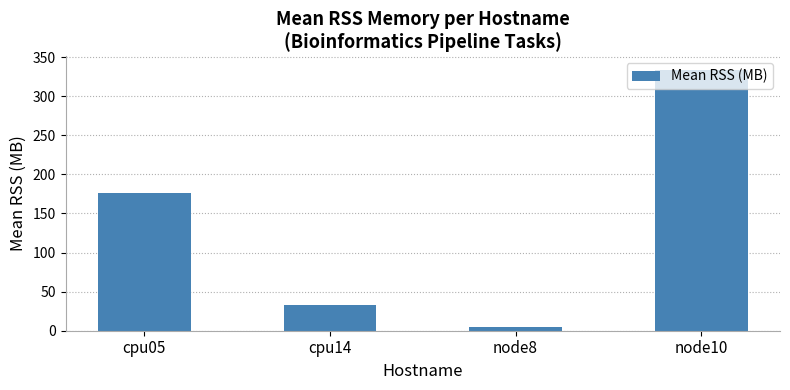

What is the label of the 3rd bar from the left?

node8